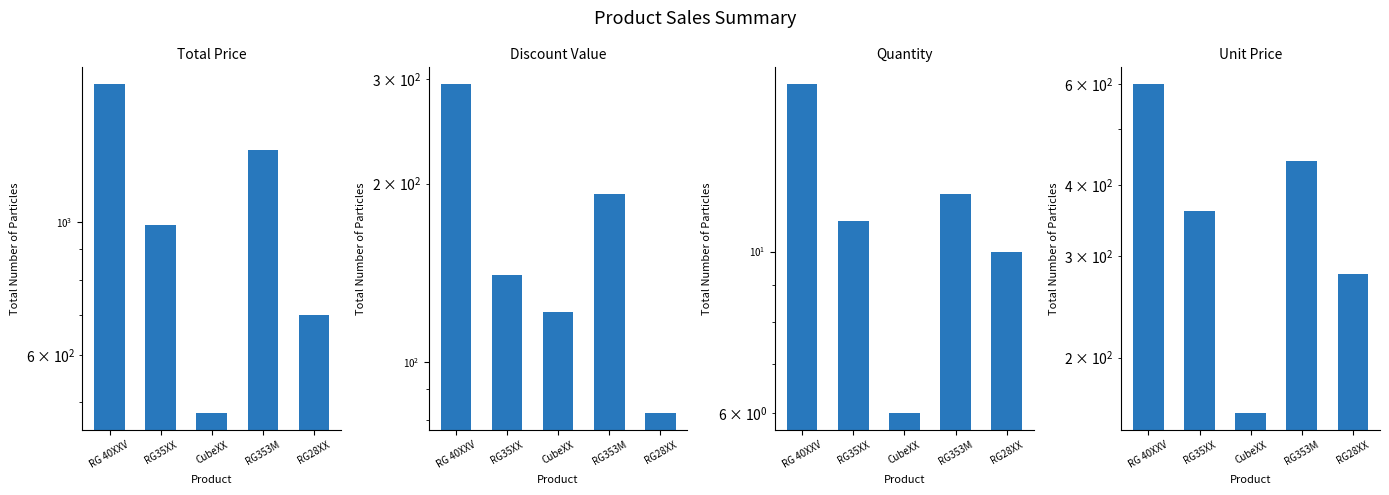

Reading left to right, list all the values displayed in this chart.

Total Price: RG 40XXV=1700.0	RG35XX=990.0	CubeXX=480.0	RG353M=1320.0	RG28XX=700.0
Discount Value: RG 40XXV=294.9	RG35XX=140.1	CubeXX=121.6	RG353M=192.5	RG28XX=82.0
Quantity: RG 40XXV=17.0	RG35XX=11.0	CubeXX=6.0	RG353M=12.0	RG28XX=10.0
Unit Price: RG 40XXV=600.0	RG35XX=360.0	CubeXX=160.0	RG353M=440.0	RG28XX=280.0